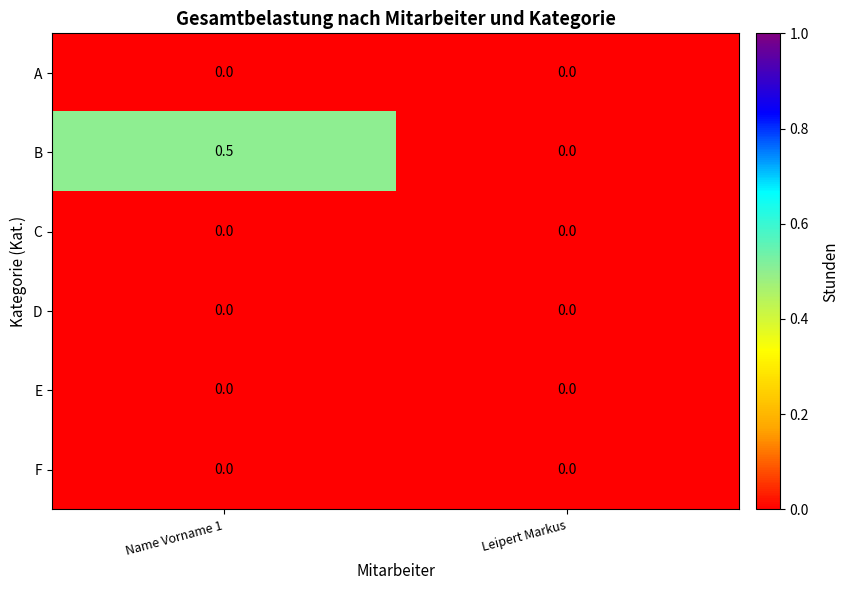

What value does the B series have at Name Vorname 1?

0.5